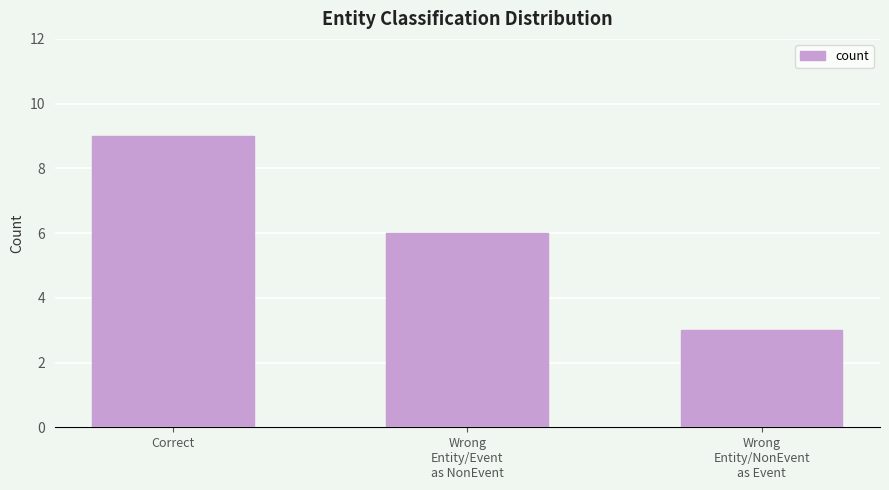

What is the difference between the second highest and minimum values?

3